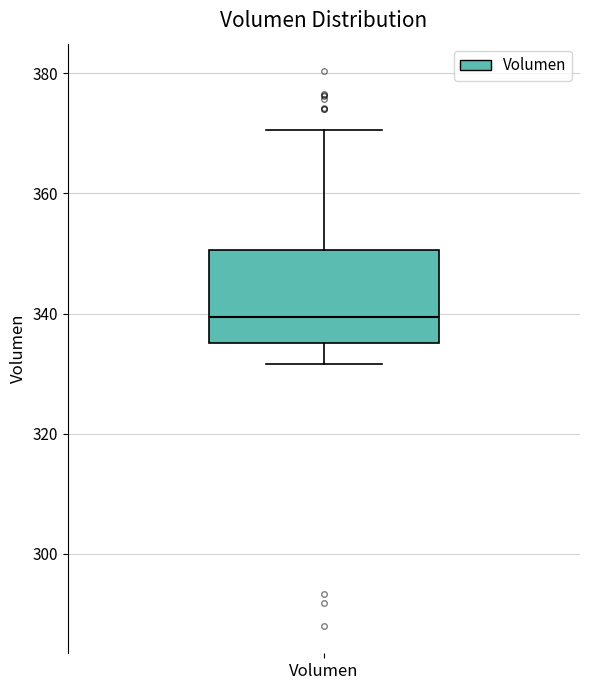

Read this box plot against the y-axis: the position of the median line, the range covered by the box, and the ends of both whiskers. The values are not printed on the chart, so give them approximately, as read against the axis.

median 340, box 336 to 350, whiskers 332 to 370